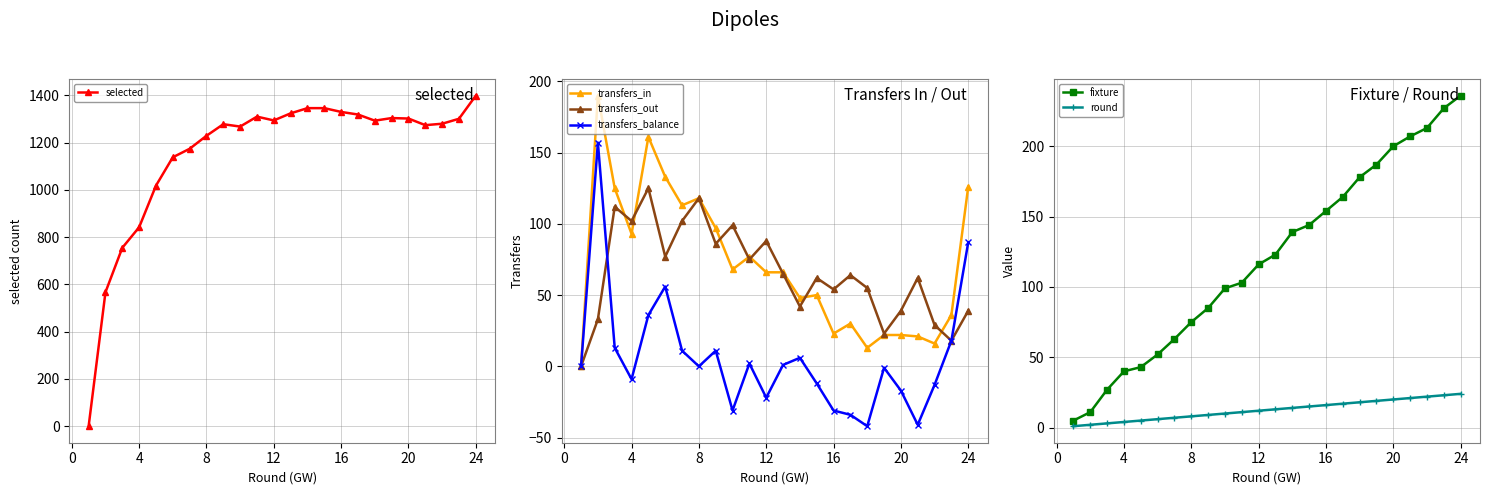

At how many categories does at least one series exceed 814?

21